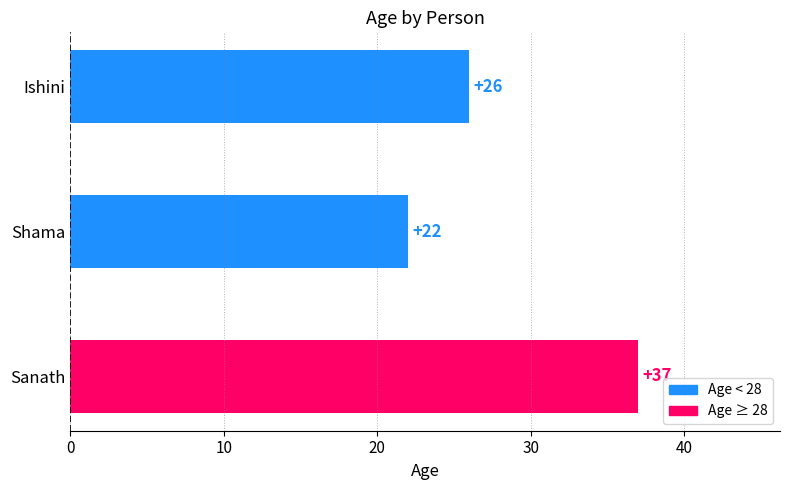

The chart shows a value of 22 at Shama. True or false?

True